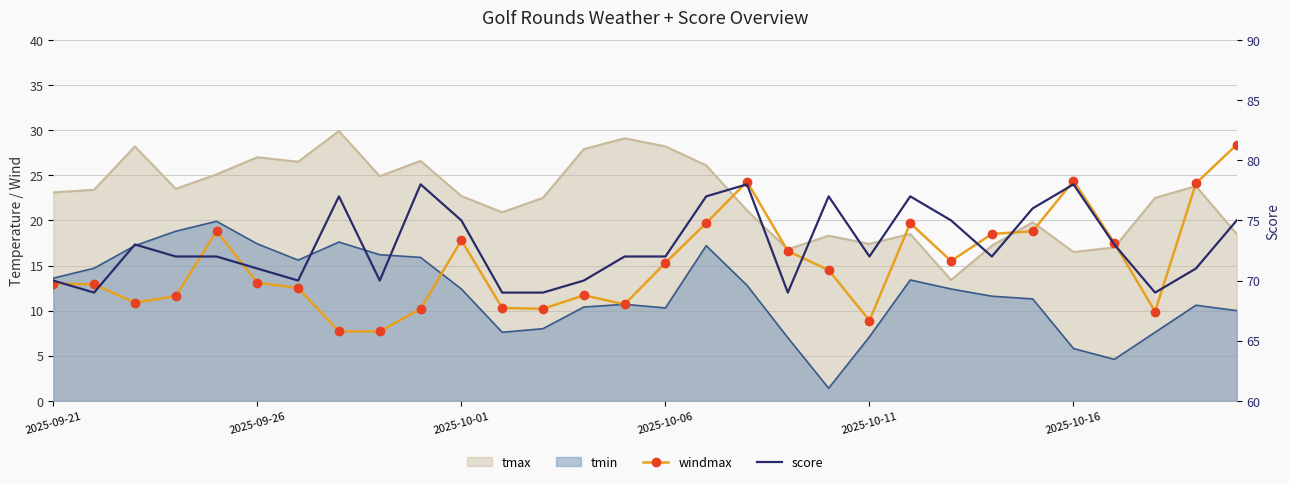

The windmax series shows 9.9 at 27. True or false?

True